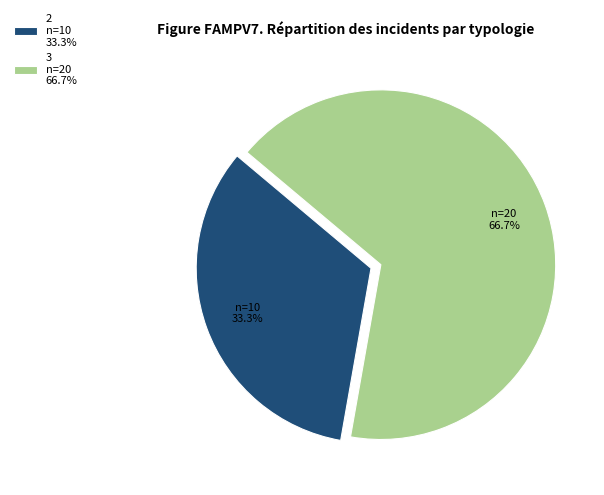

How many segments does this pie chart have?

2